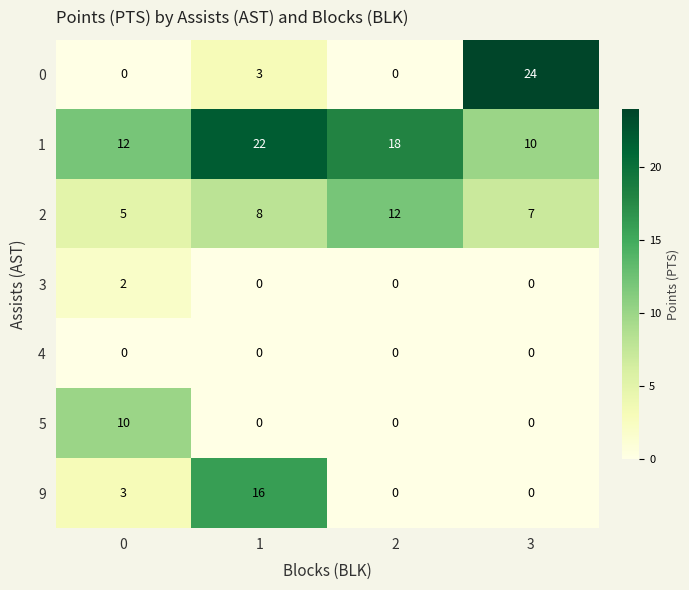

Which category has the highest value across all series?

3